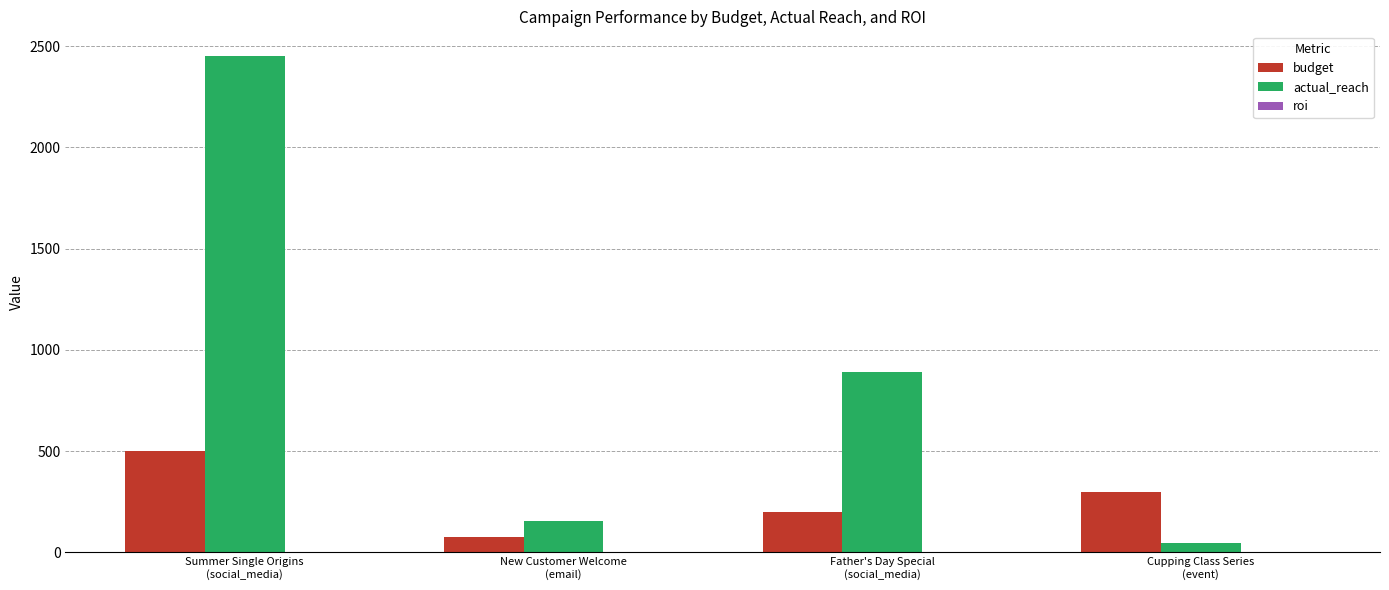

Which series has the largest total across all categories?

actual_reach